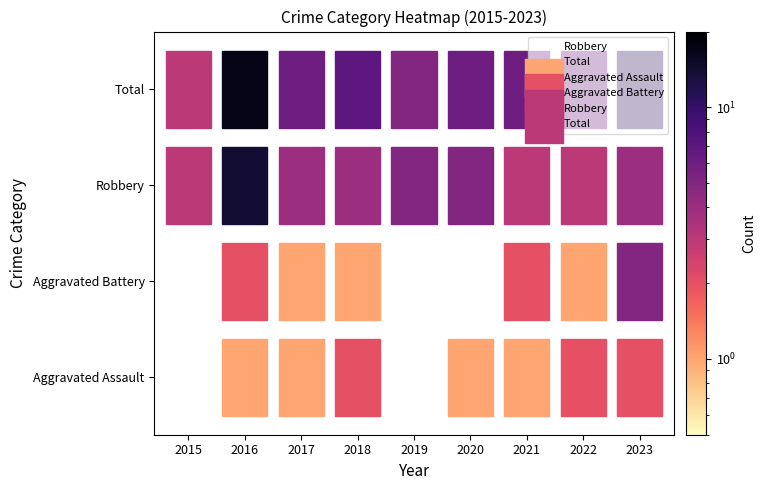

At which label does Aggravated Assault reach its minimum?

2015